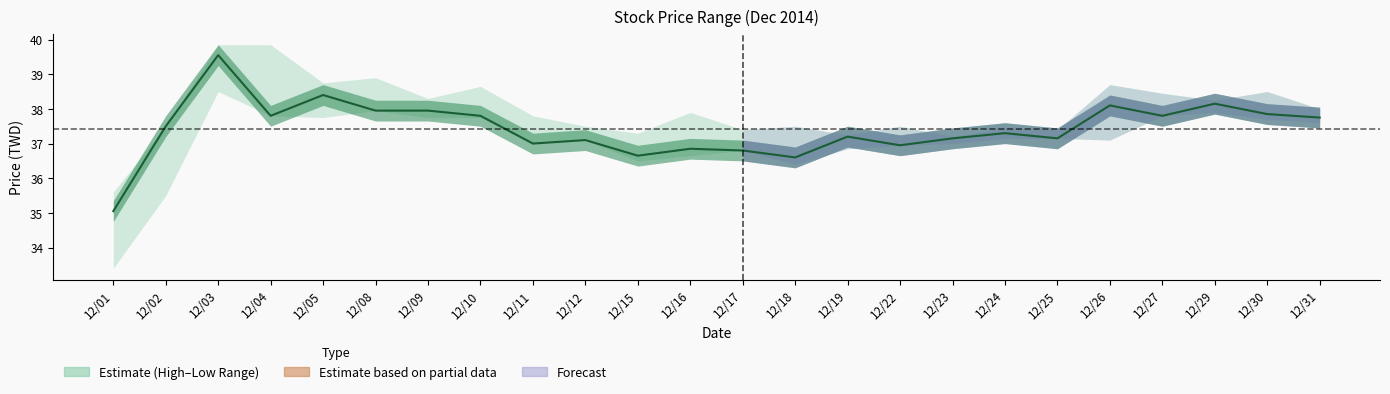

What is the smallest value displayed?

35.0